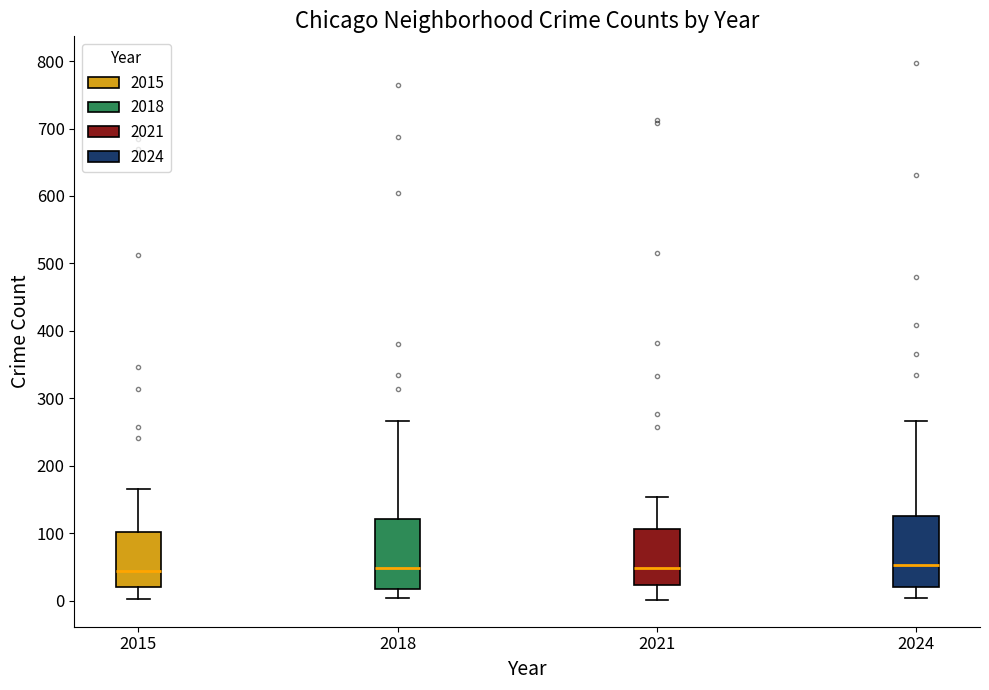

Where is the lower edge of the box at x = 2018 on the y-axis? The values are not printed on the chart, so give them approximately, as read against the axis.

20